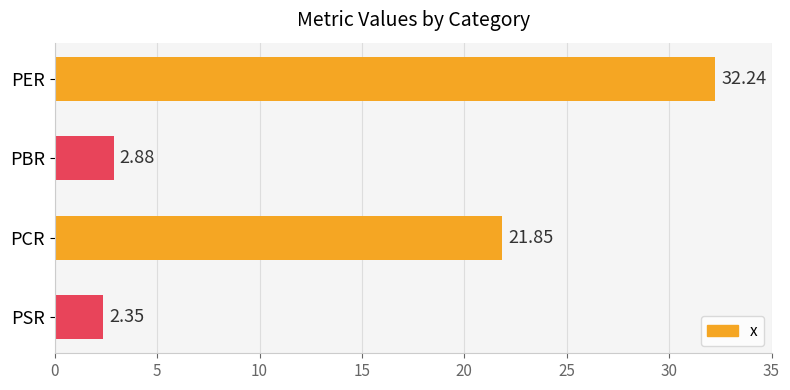

At which category does the chart reach its peak across all series?

PER